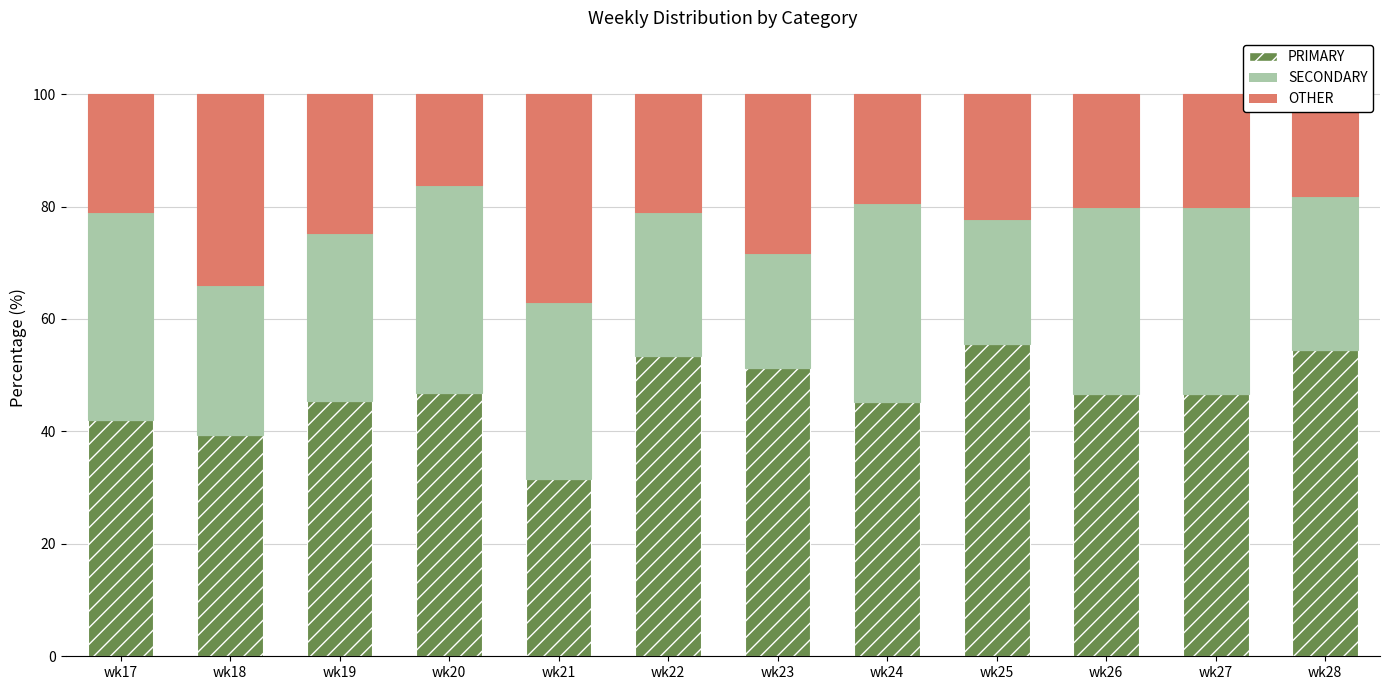

Is it true that PRIMARY equals 45.2 at wk24?

True